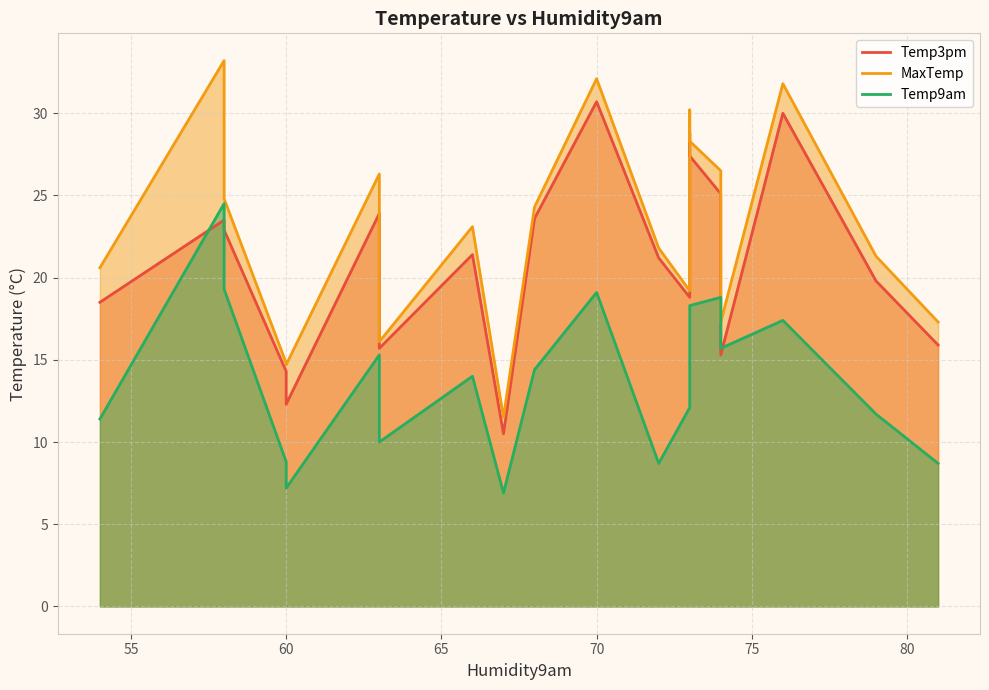

How many interior local valleys does the Temp9am series have?

5